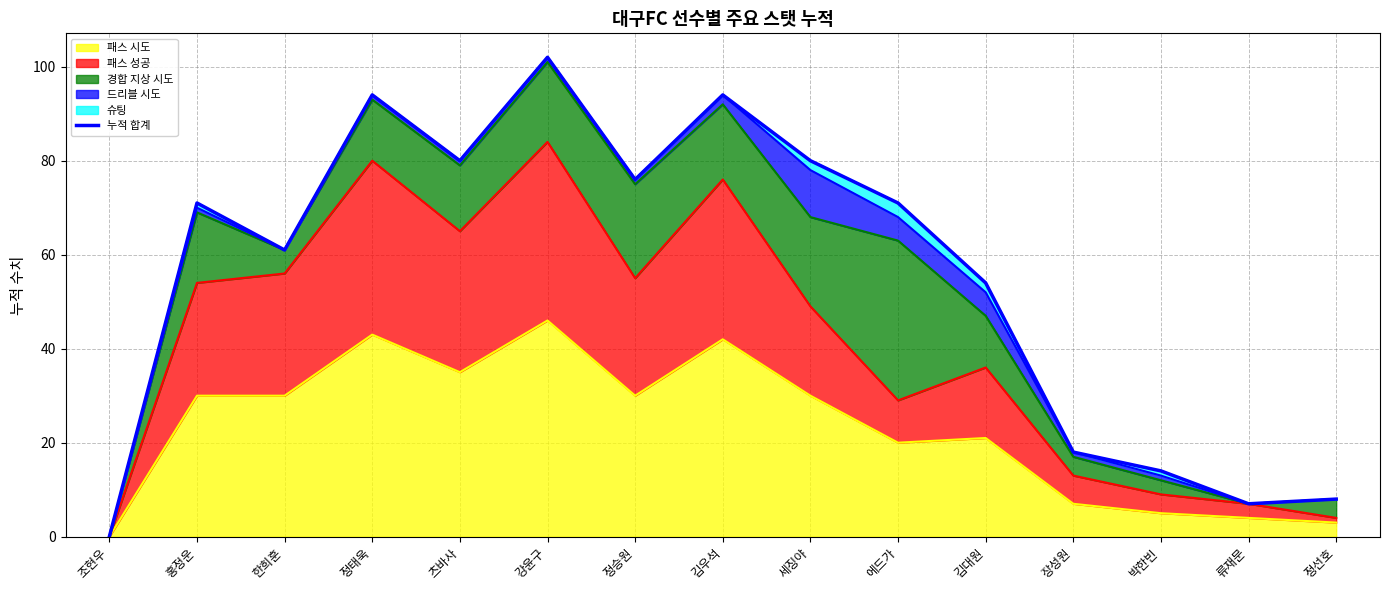

The chart shows a value of 102 at 강윤구. True or false?

True